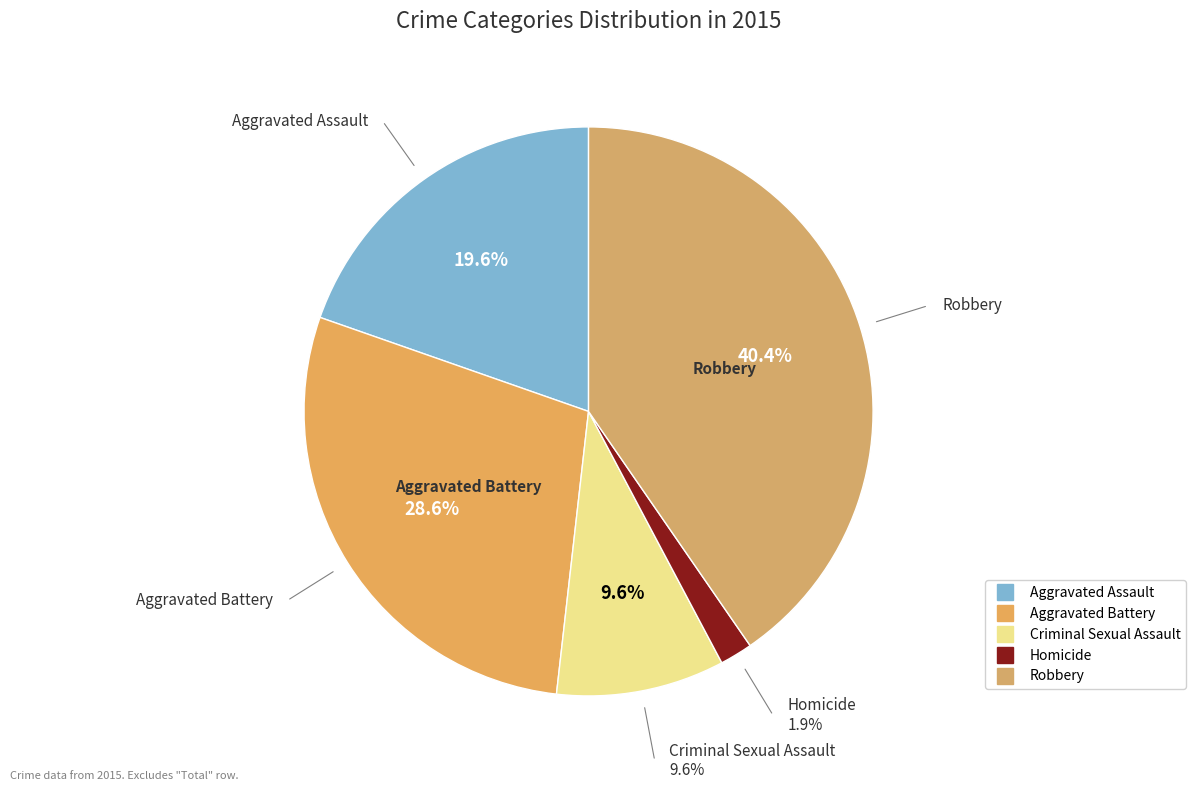

True or false: Aggravated Assault accounts for 20% of the total.

True